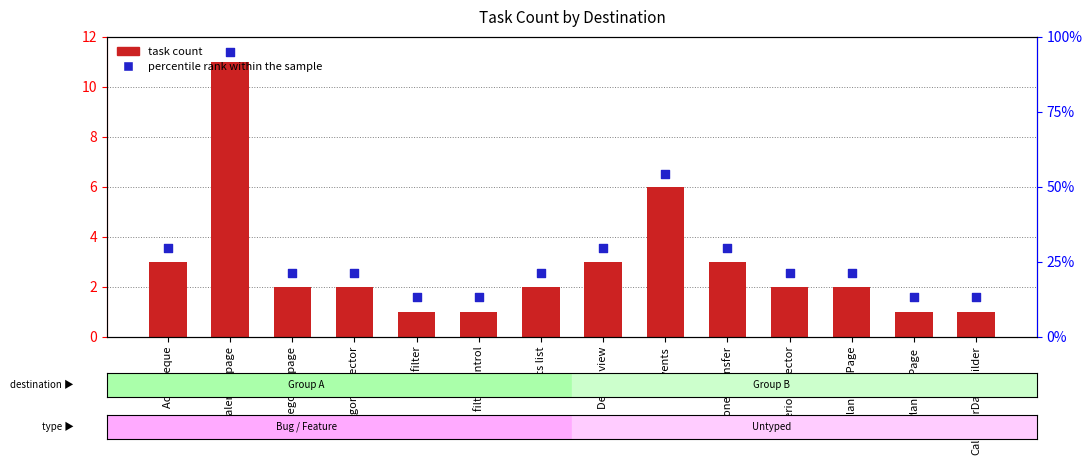

What are all the series names shown in the legend?

task count, percentile rank within the sample